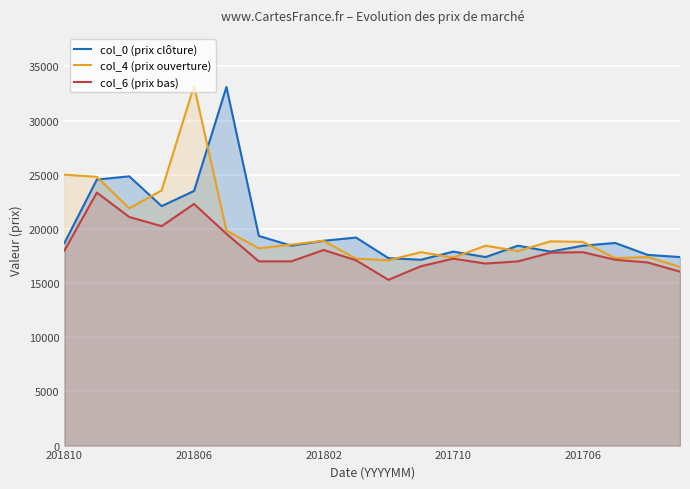

True or false: col_0 (prix clôture) and col_6 (prix bas) intersect in this chart.

False